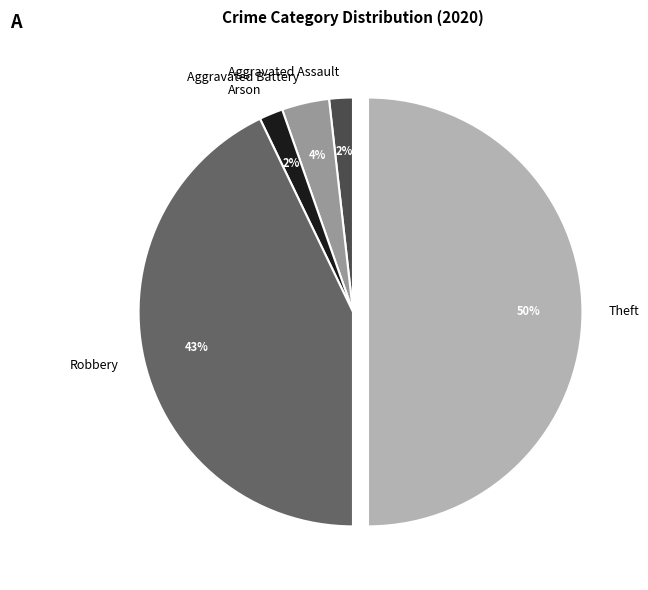

To the nearest percent, what is the difference between the largest and smallest slice percentages?

48%